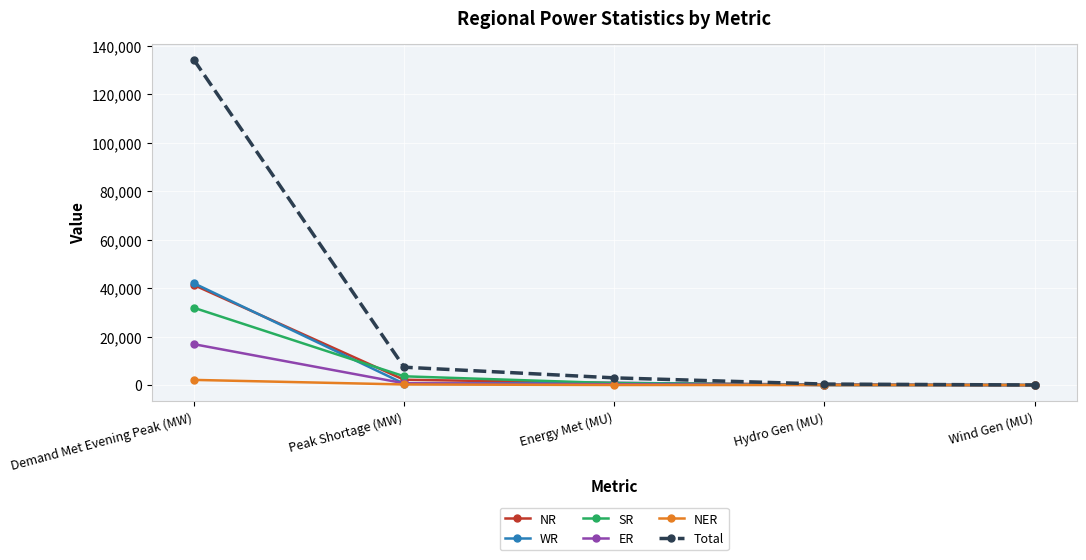

What is the spread (max minus min) of values at Energy Met (MU)?

2941